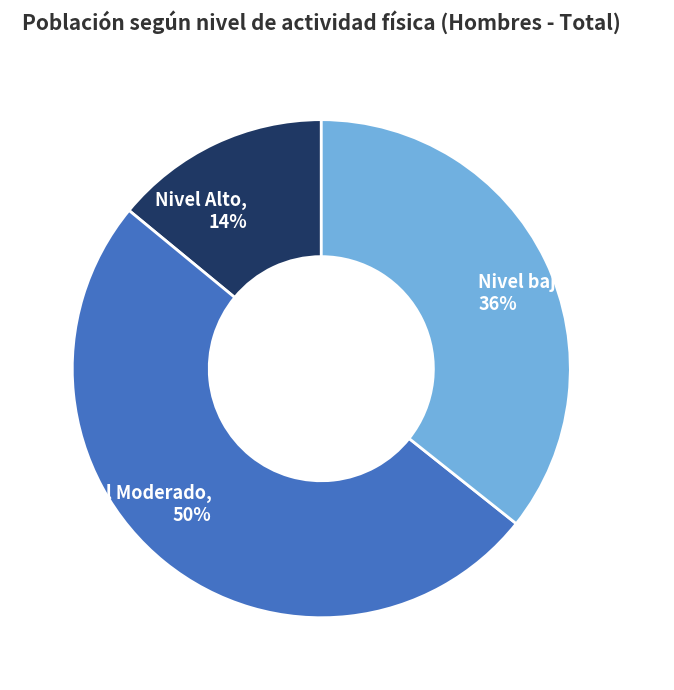

To the nearest percent, what is the difference between the largest and smallest slice percentages?

36%